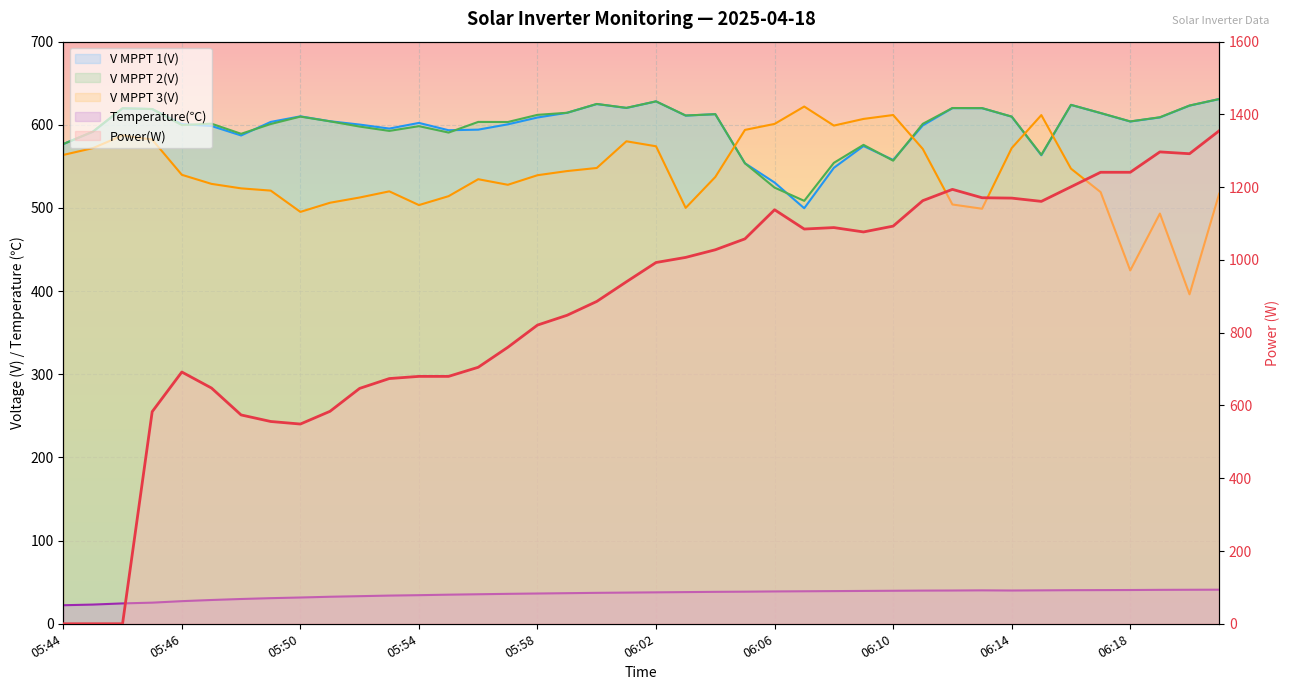

At which category is the sum across all series the highest?

06:21